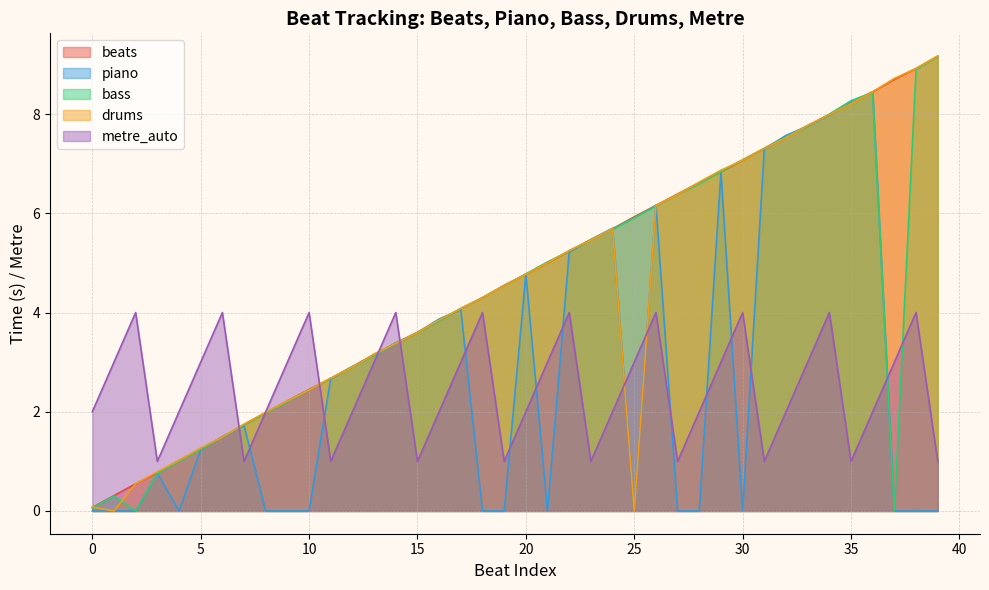

After their last crossing, which series has the higher values: drums or beats?

drums